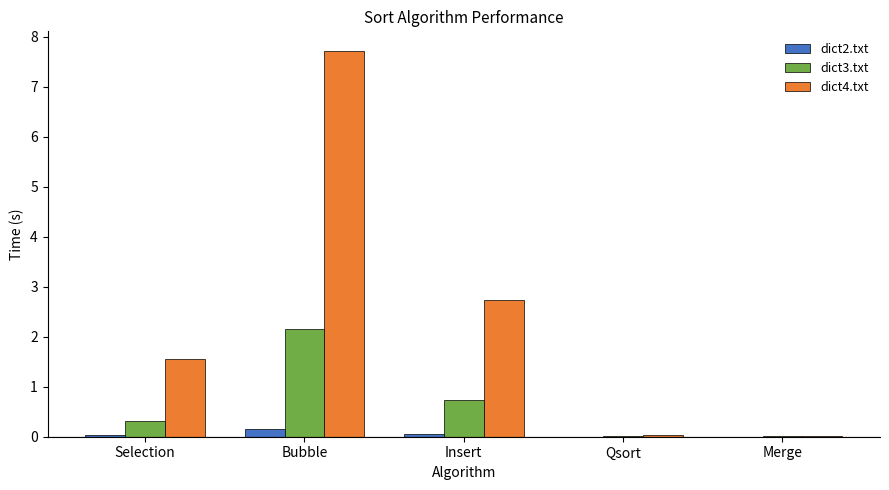

Is the value of dict4.txt at Bubble greater than the value of dict3.txt at Insert?

Yes